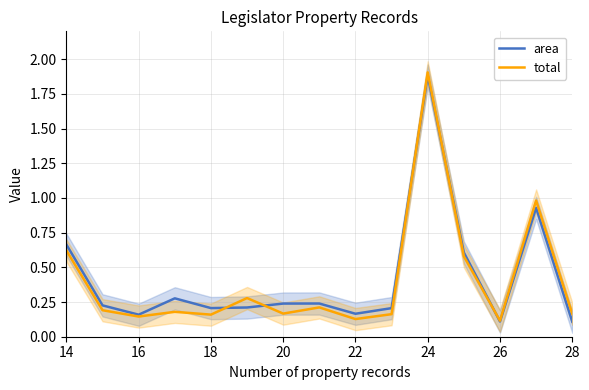

How many intersections are there between total and area?

5